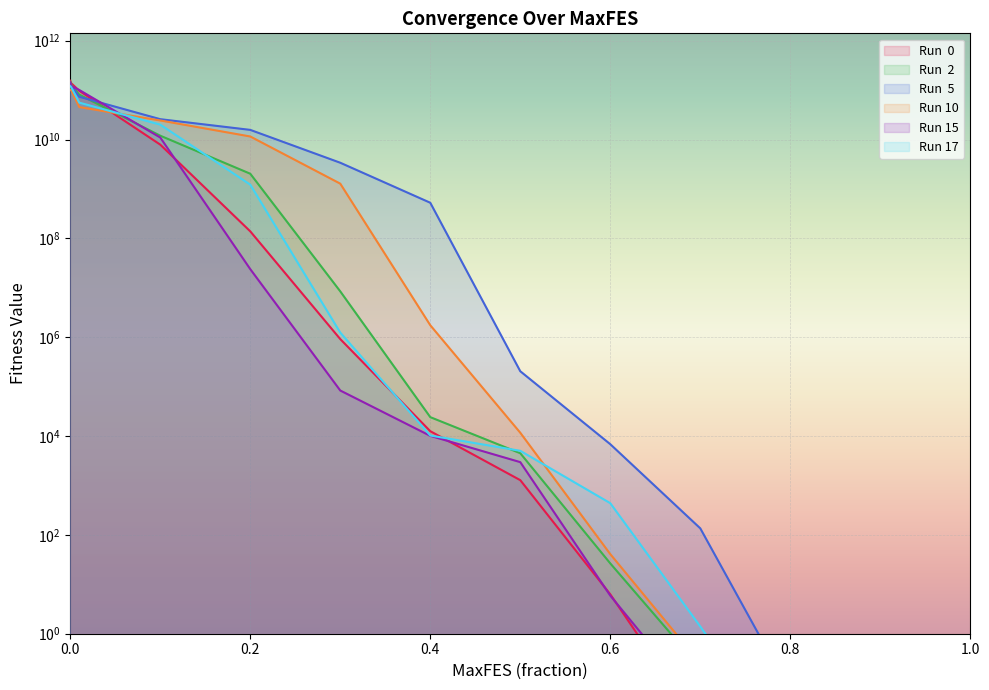

Is it true that Run 17 equals 0.0 at 0.8?

False